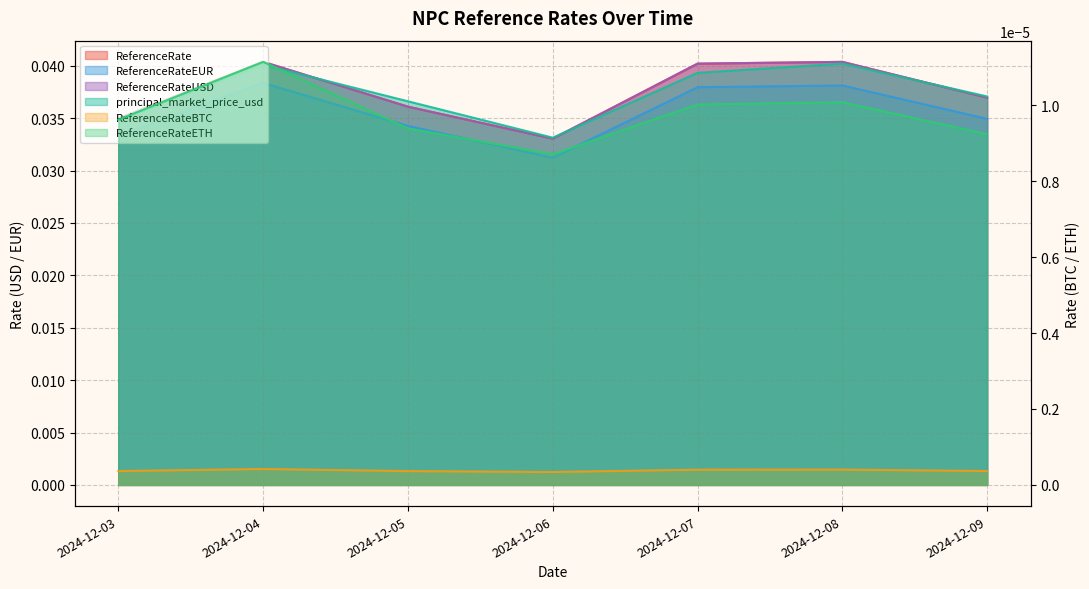

Where is ReferenceRateETH nearest to the value 0?

2024-12-06